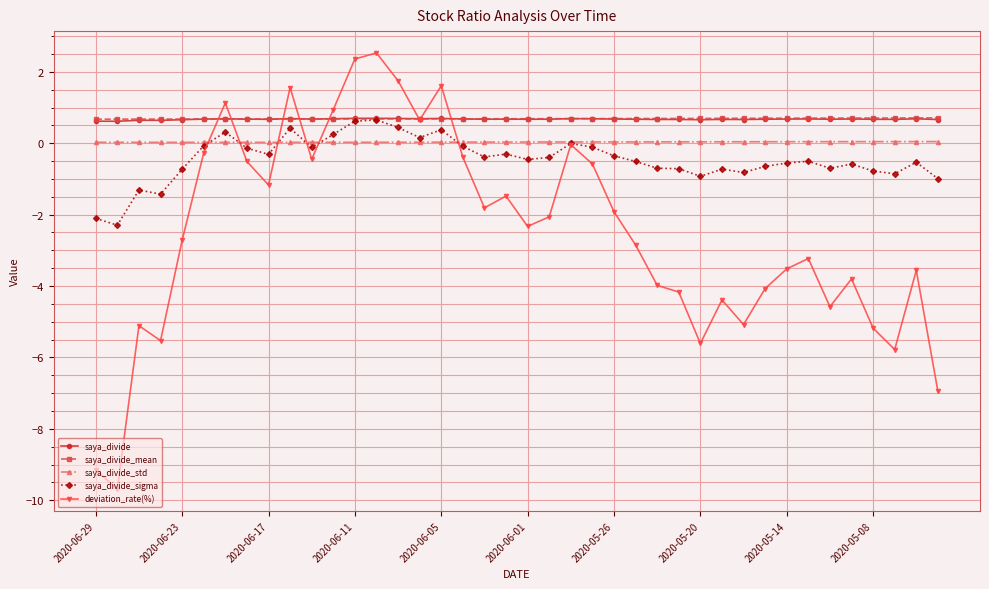

Which series has the largest range (max minus min)?

deviation_rate(%)